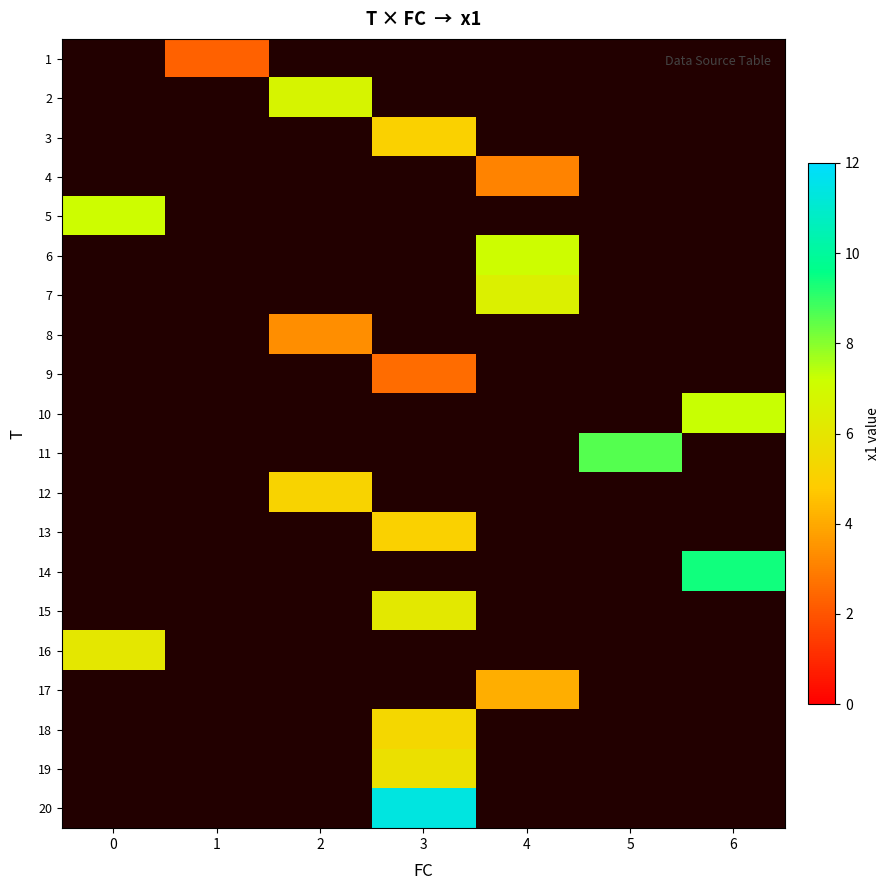

Where does the row_8 series first go above 2?

3